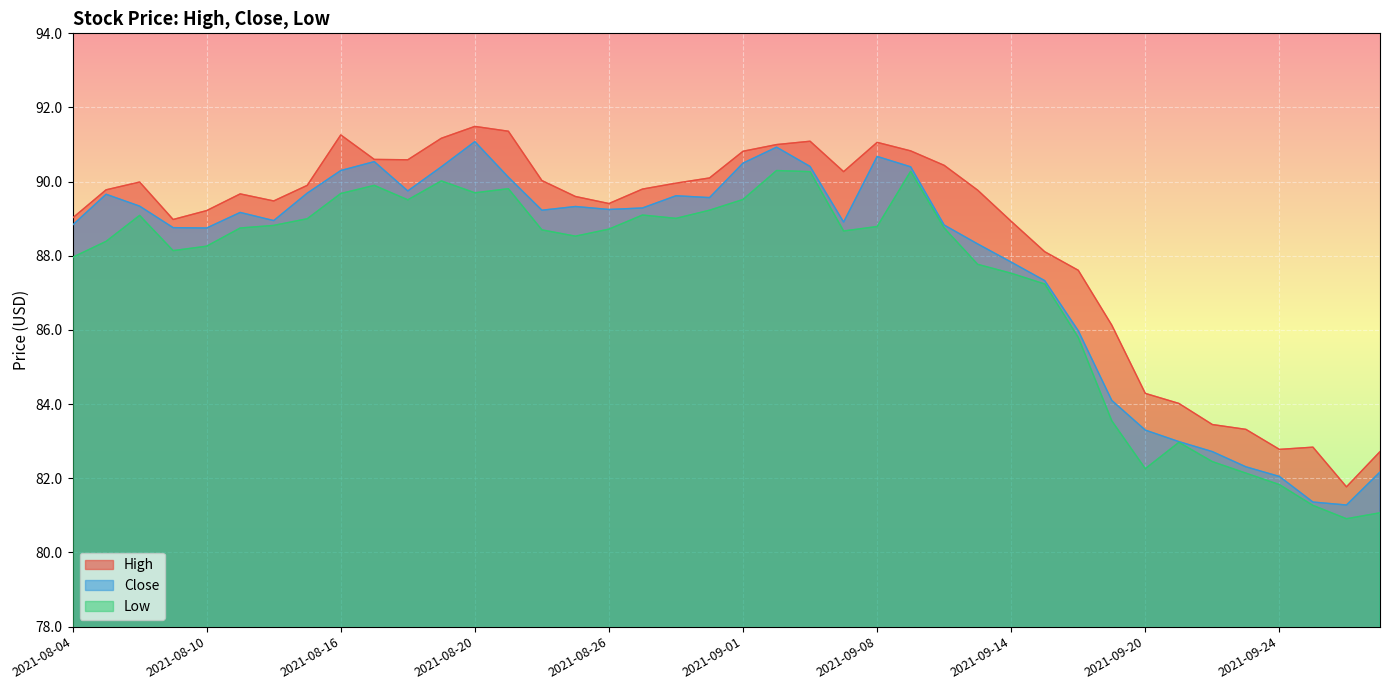

What is the sum of all Low values?

3493.7